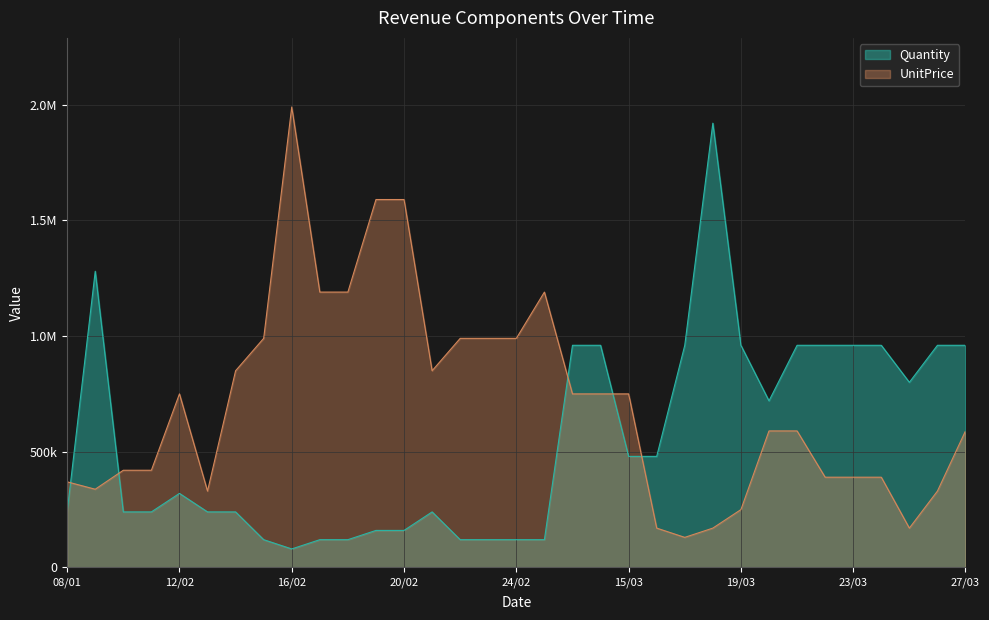

Which category has the highest value across all series?

16/02